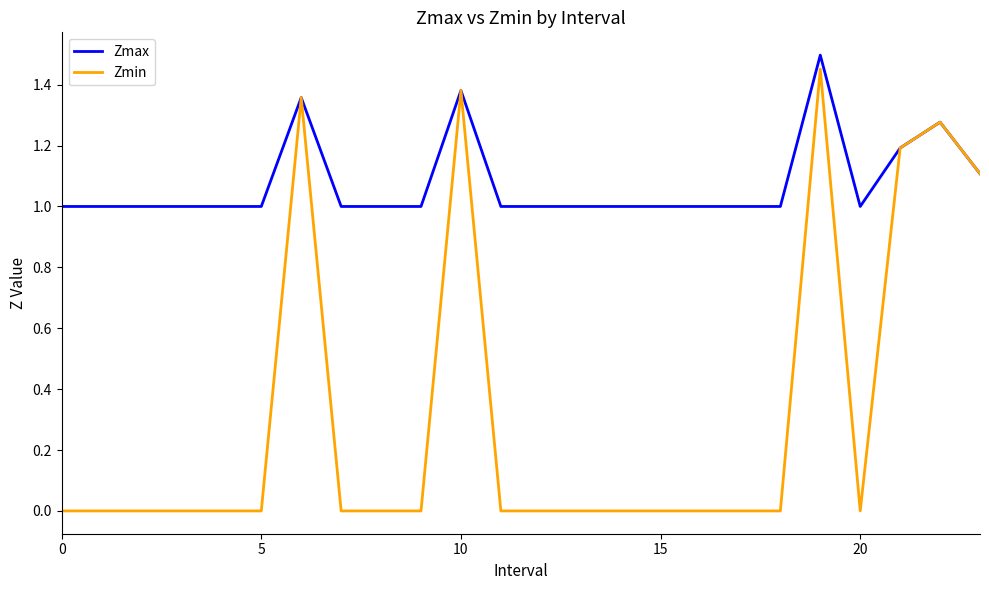

Which series has the largest total across all categories?

Zmax